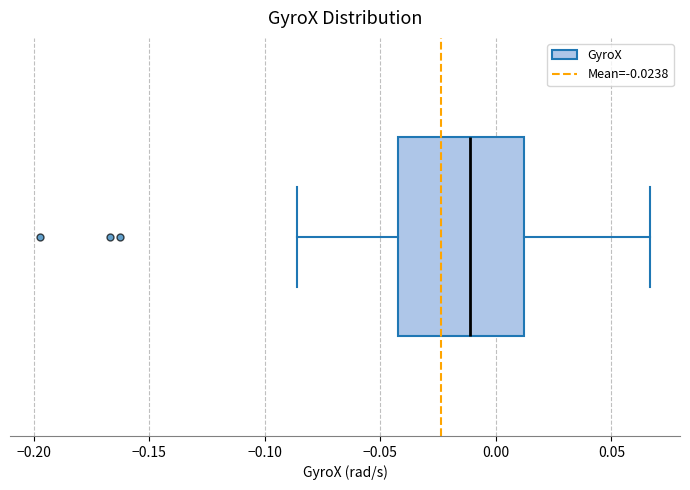

Read this box plot against the x-axis: the position of the median line, the range covered by the box, and the ends of both whiskers. The values are not printed on the chart, so give them approximately, as read against the axis.

median -0.010, box -0.040 to 0.010, whiskers -0.085 to 0.065